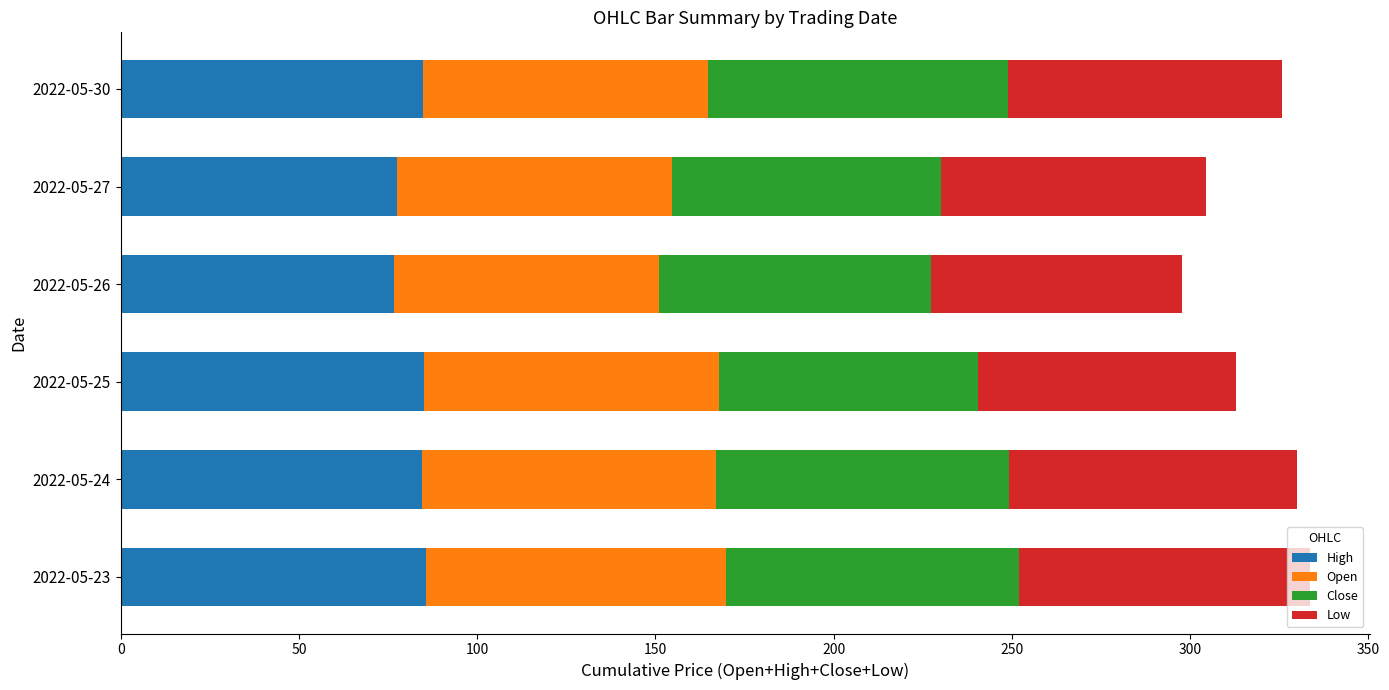

The High series shows 85.0 at 2022-05-25. True or false?

True